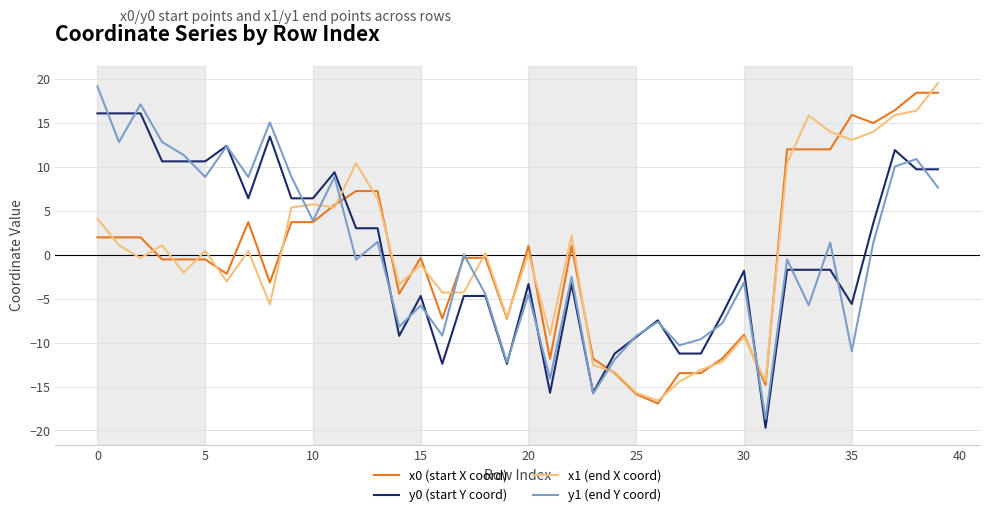

Does the chart display data point markers on the line(s)?

No